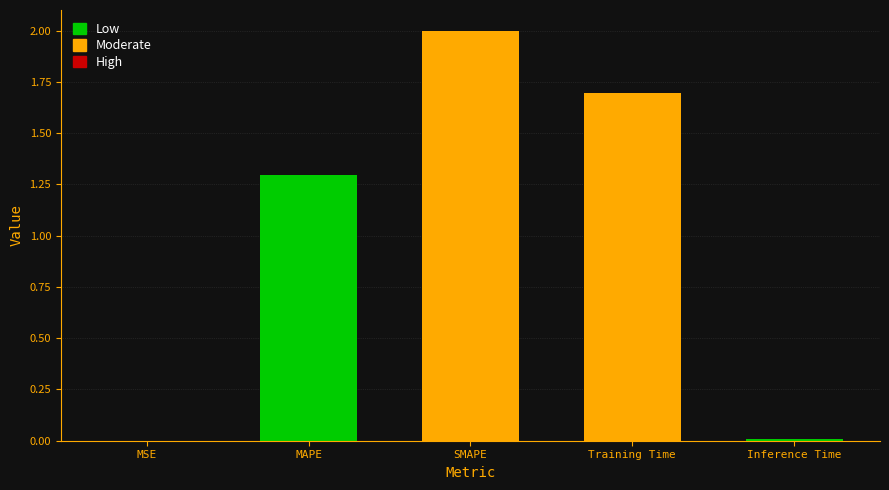

What is the average value?

1.0